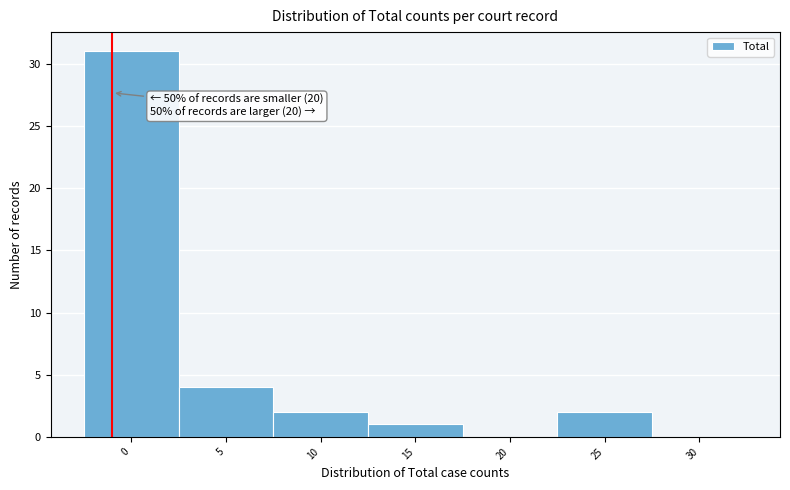

Is it true that the value at 10 is 4?

False